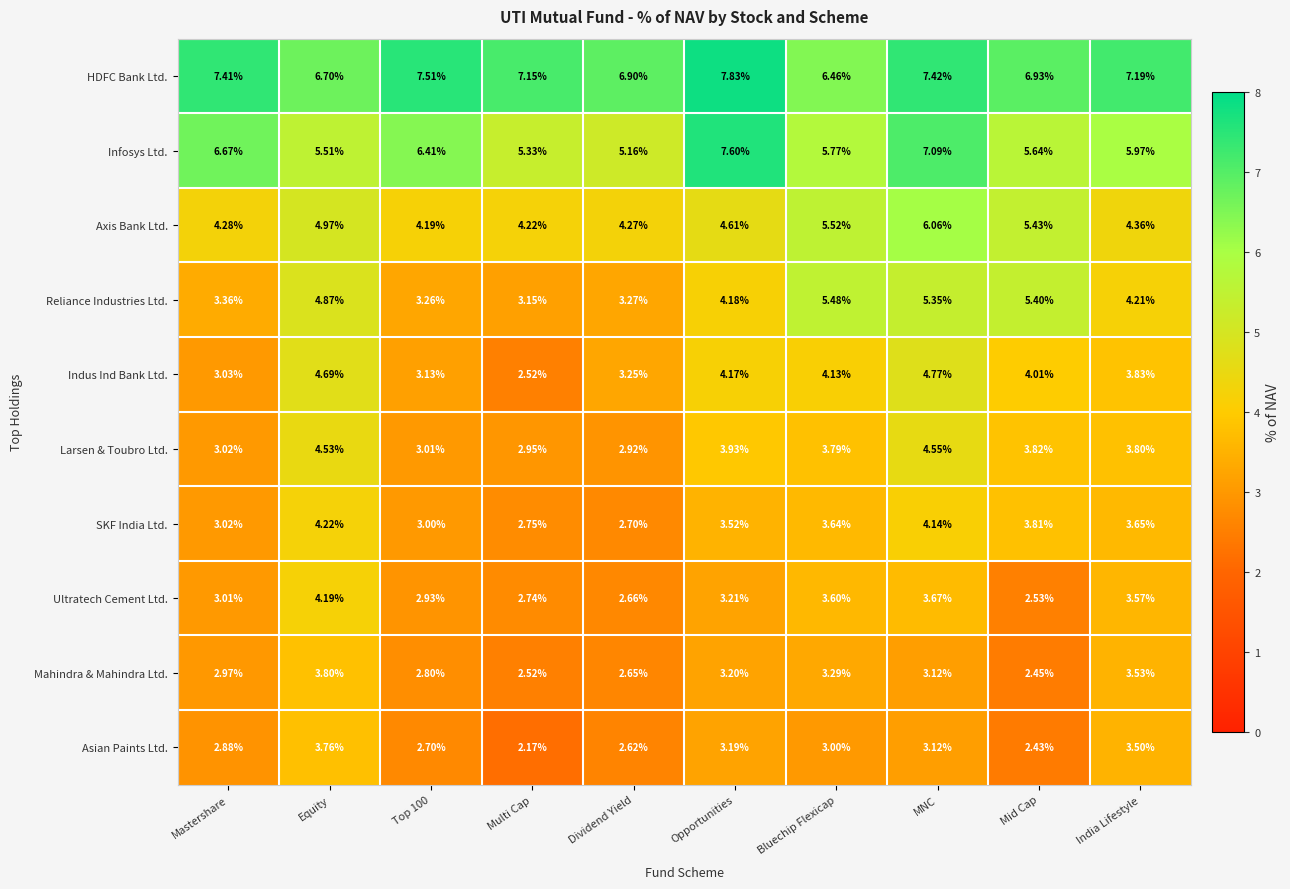

How many distinct data groups are displayed?

10